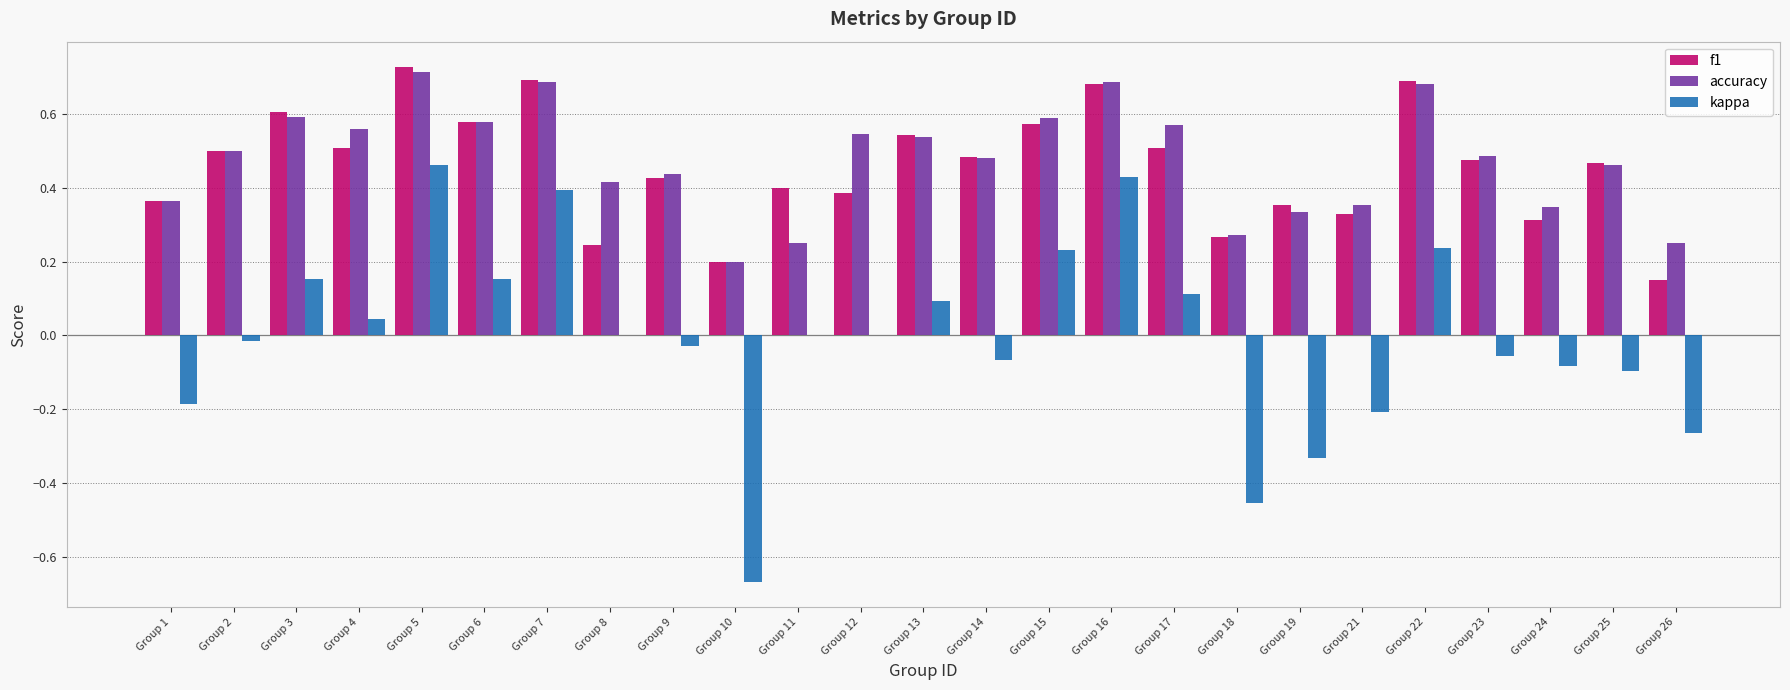

What is the total value across all series at Group 12?

0.9